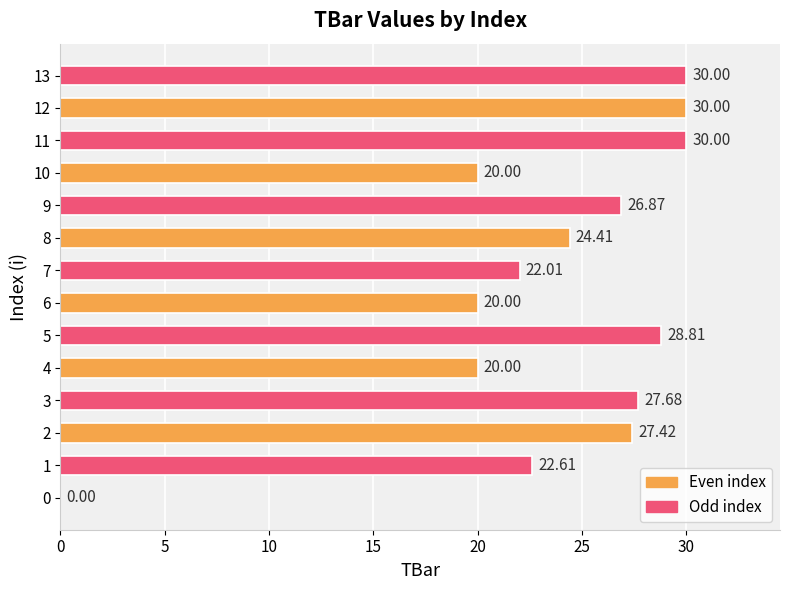

Which has a higher value, 13 or 7?

13